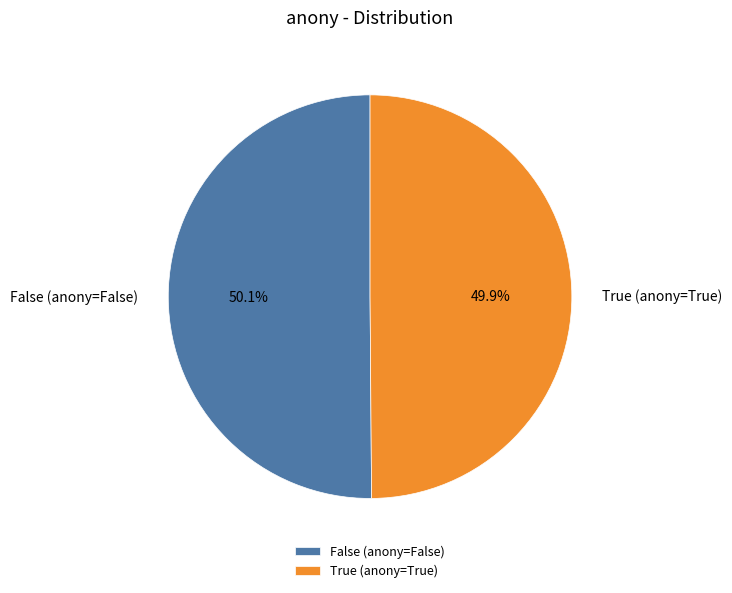

What percentage is the False (anony=False) slice, to the nearest percent?

50%